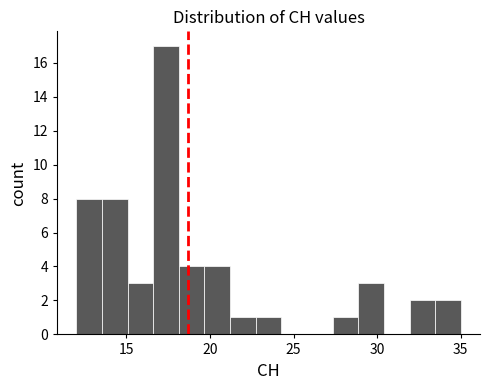

Read against the x-axis, roughly where is the centre of the tallest bar?

17.5